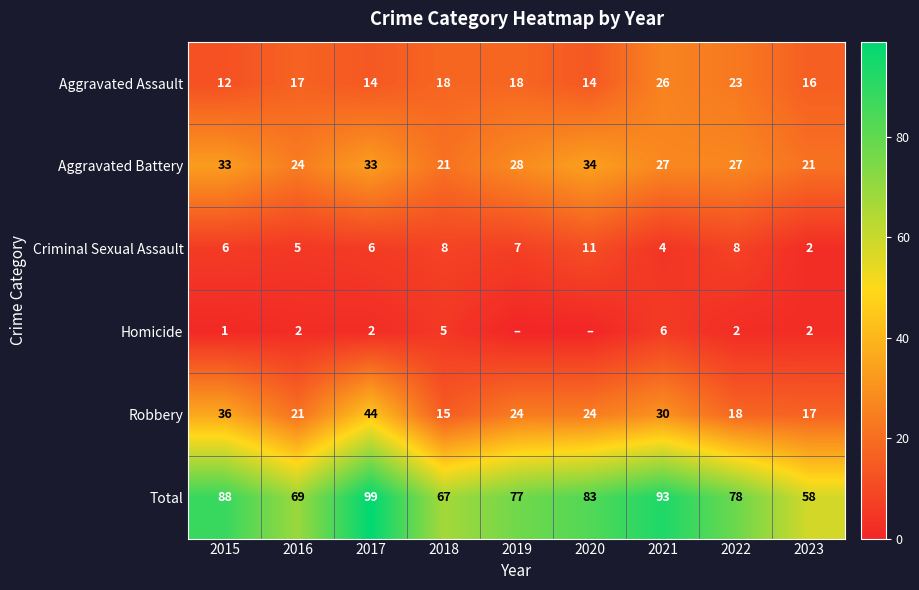

The value of Criminal Sexual Assault at 2021 is 1. True or false?

False